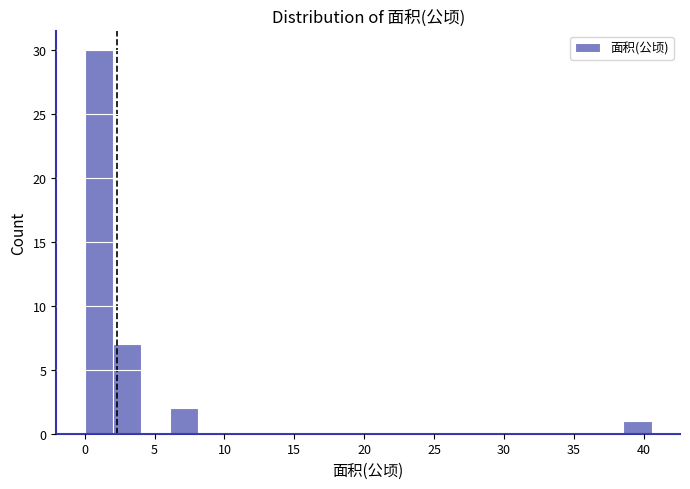

Reading left to right, transcribe this chart: for each bar, give the range it covers on the x-axis and its height. Neither the bar edges nor the heights are printed on the chart, so give them approximately, as read against the axes.

0.0 to 2.0: 30
2.0 to 4.0: 7
4.0 to 6.0: 0
6.0 to 8.0: 2
8.0 to 10.0: 0
10.0 to 12.0: 0
12.0 to 14.0: 0
14.0 to 16.0: 0
16.0 to 18.0: 0
18.0 to 20.5: 0
20.5 to 22.5: 0
22.5 to 24.5: 0
24.5 to 26.5: 0
26.5 to 28.5: 0
28.5 to 30.5: 0
30.5 to 32.5: 0
32.5 to 34.5: 0
34.5 to 36.5: 0
36.5 to 38.5: 0
38.5 to 40.5: 1